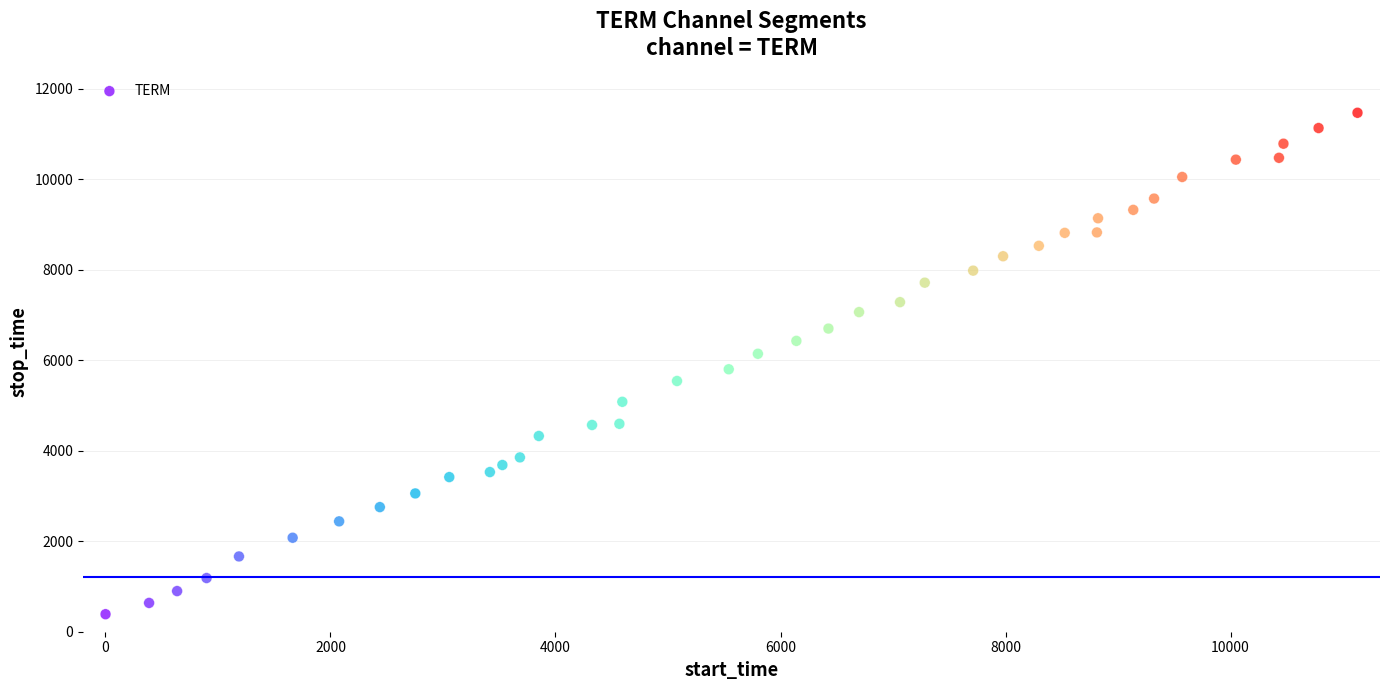

What is the range of Y values (max minus min)?

11077